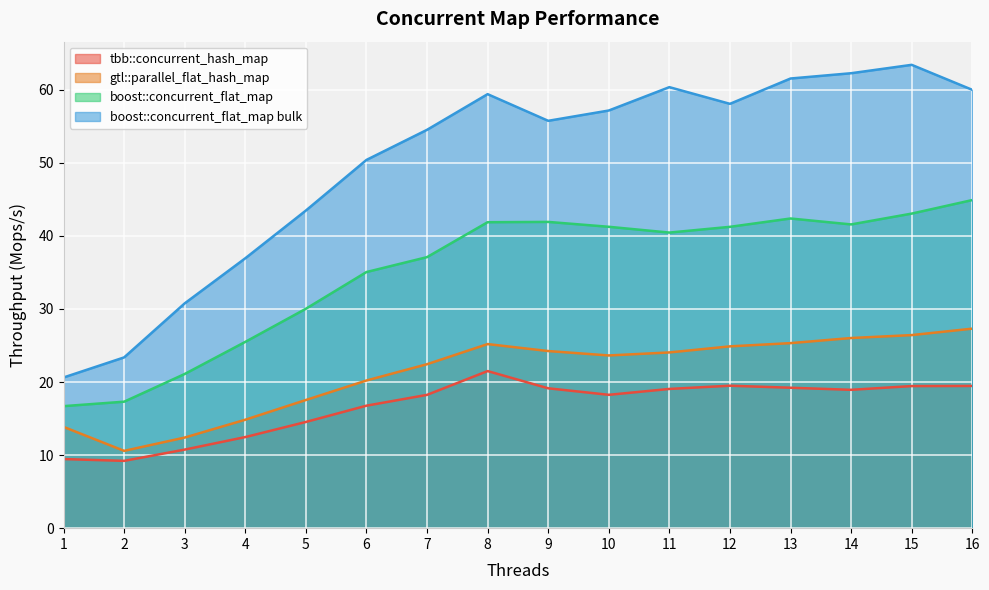

Reading left to right, transcribe all the data shown in this chart.

tbb::concurrent_hash_map: 9.5	9.2	10.8	12.5	14.5	16.8	18.2	21.5	19.1	18.3	19.1	19.5	19.2	18.9	19.4	19.5
gtl::parallel_flat_hash_map: 13.9	10.6	12.4	14.8	17.5	20.2	22.4	25.2	24.2	23.6	24.1	24.9	25.3	26.0	26.4	27.3
boost::concurrent_flat_map: 16.7	17.3	21.1	25.5	30.0	35.1	37.1	41.9	41.9	41.2	40.5	41.2	42.4	41.6	43.1	44.9
boost::concurrent_flat_map bulk: 20.6	23.4	30.8	36.9	43.5	50.4	54.5	59.4	55.8	57.2	60.4	58.1	61.5	62.3	63.4	60.0